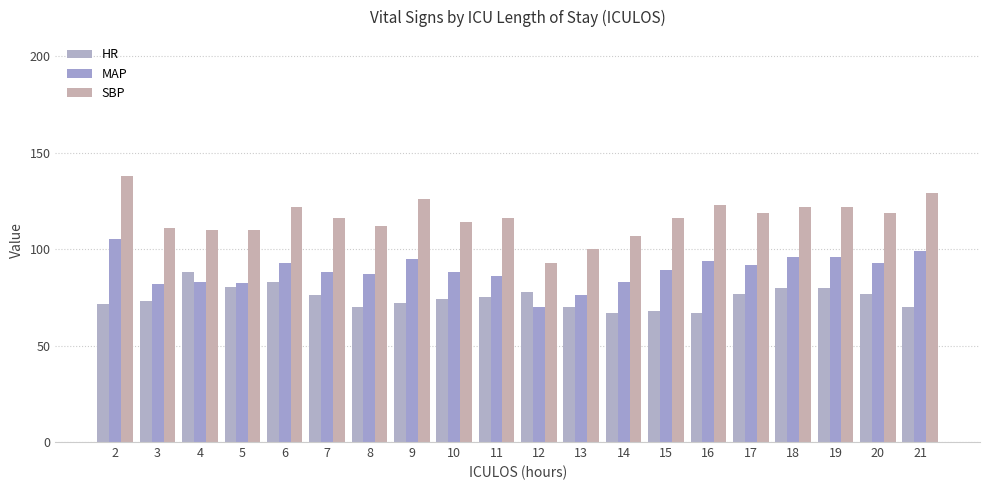

What is the average value of the MAP series?

88.9